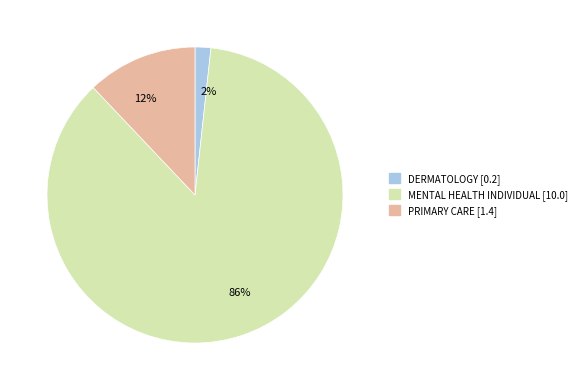

True or false: 2% accounts for 14% of the total.

False